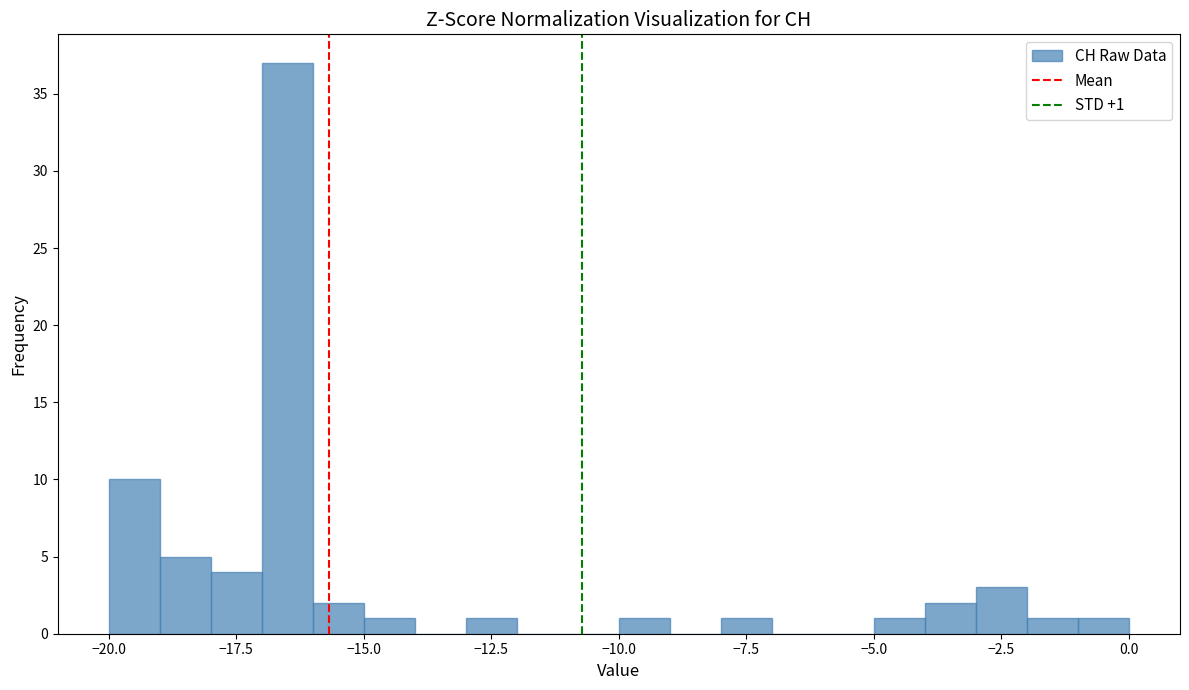

Around what value on the x-axis is the tallest bar? Give the approximate position of its centre, as read against the axis.

-16.5